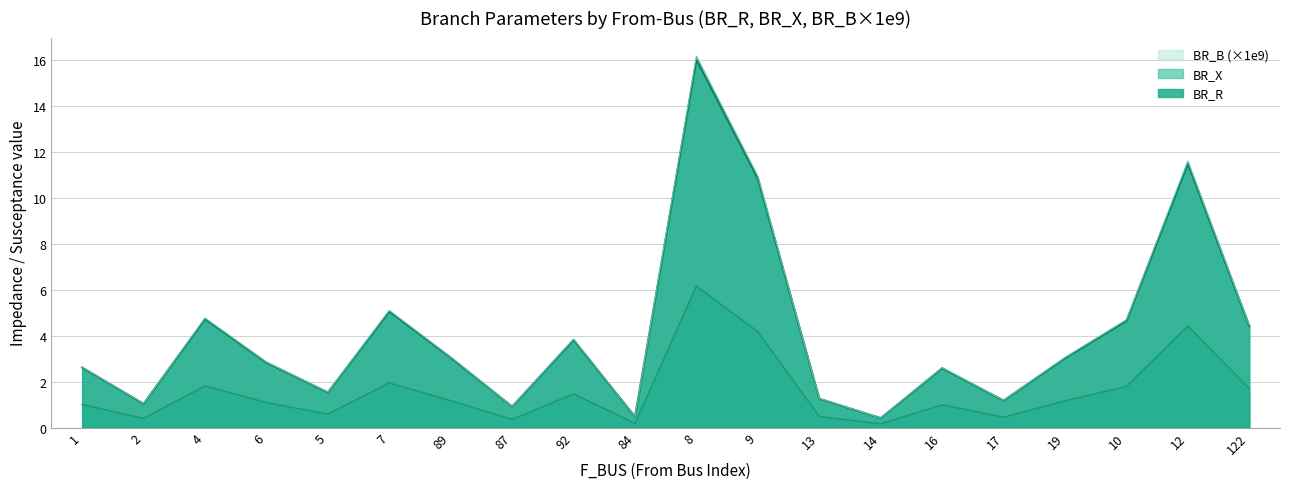

How many interior local peaks does the BR_B series have?

6